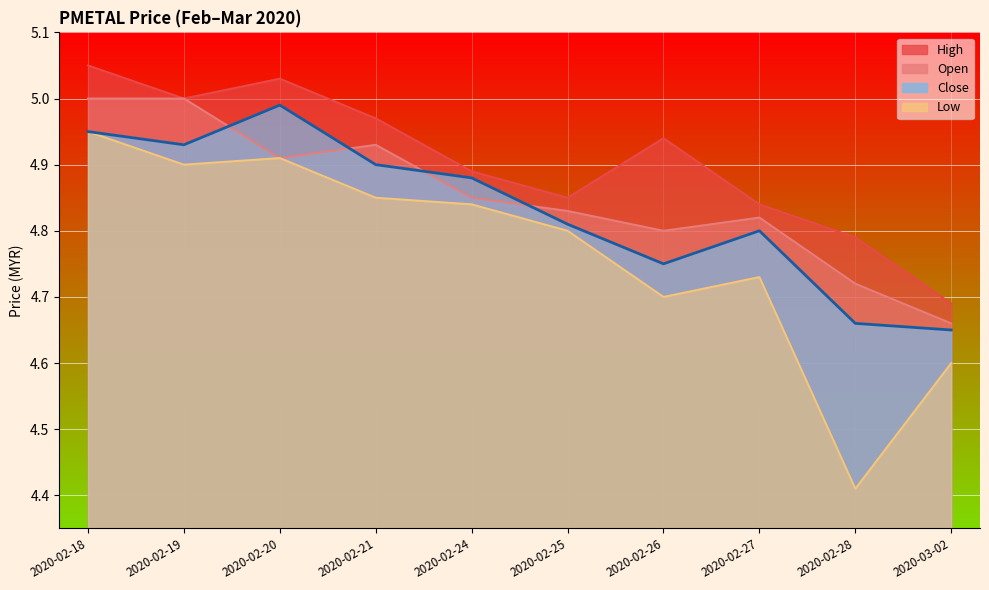

What is the label of the 3rd point from the left?

2020-02-20